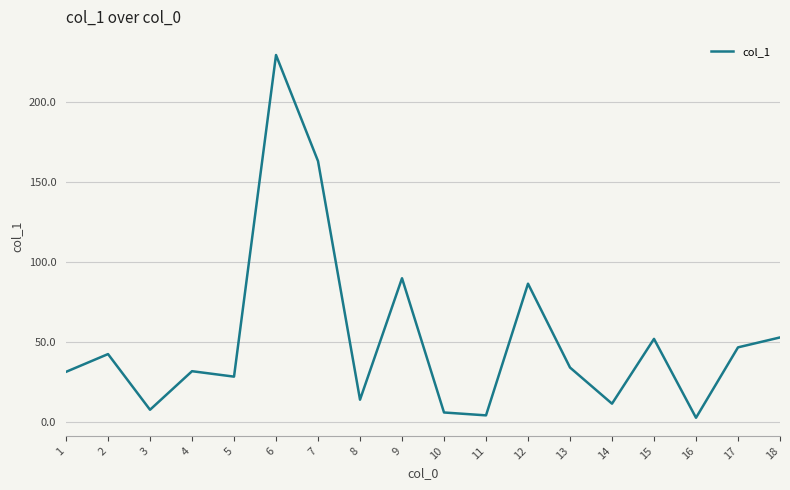

Where is the first local maximum?

2